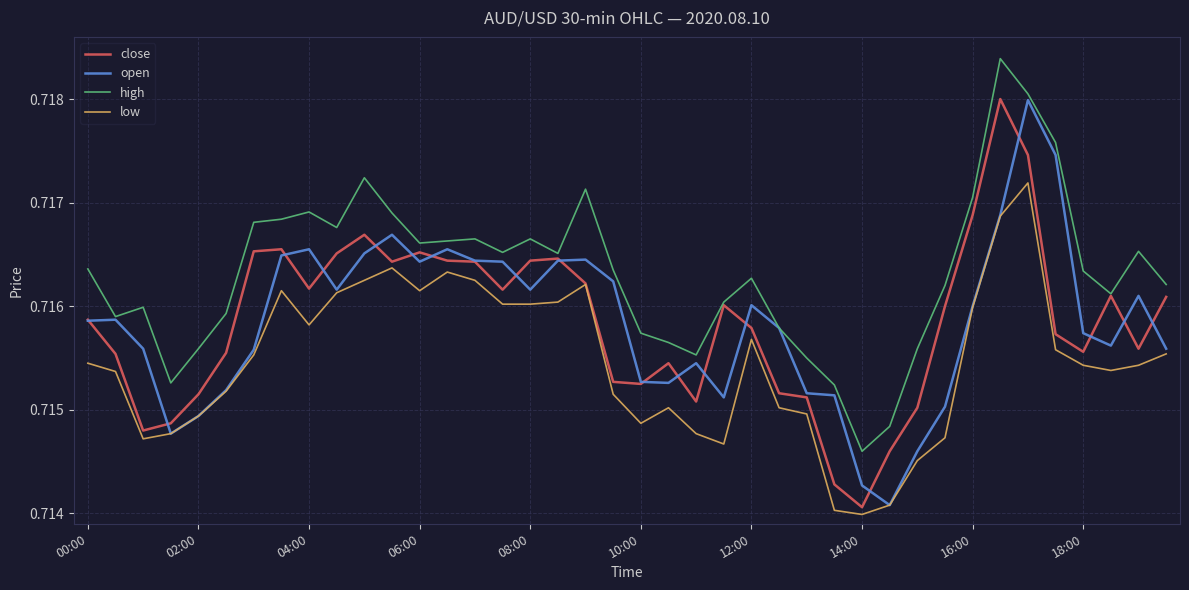

Which series has the largest total across all categories?

high